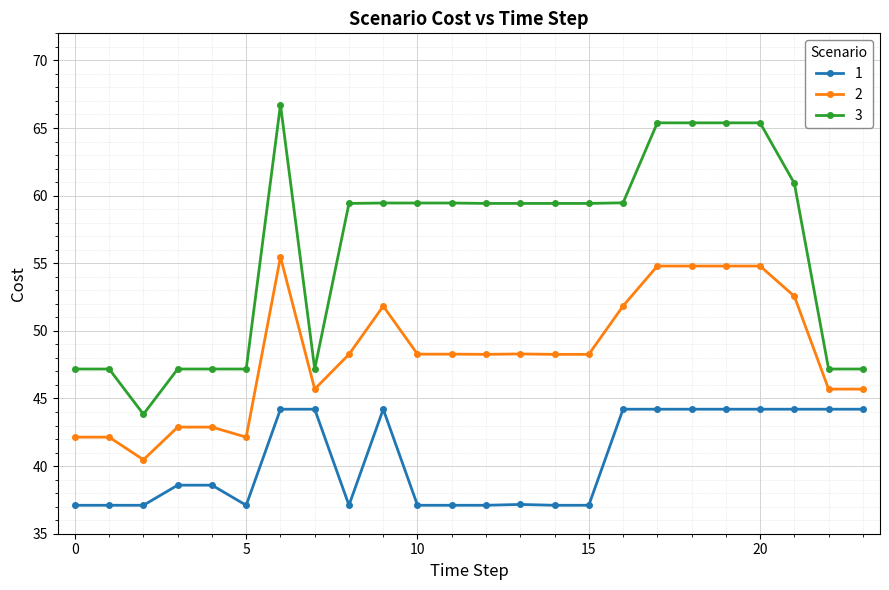

What is the highest value of the 2 series?

55.5